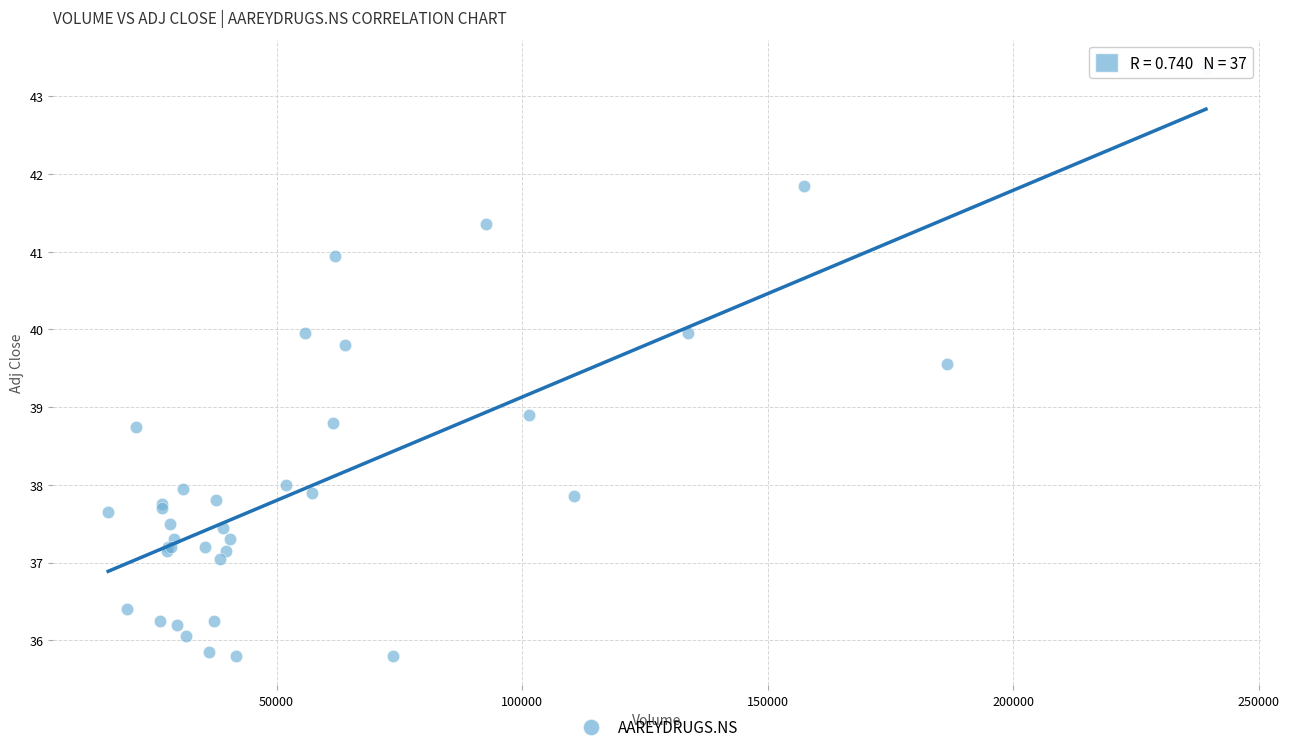

What Y value in the scatter plot is closest to 39?

38.9